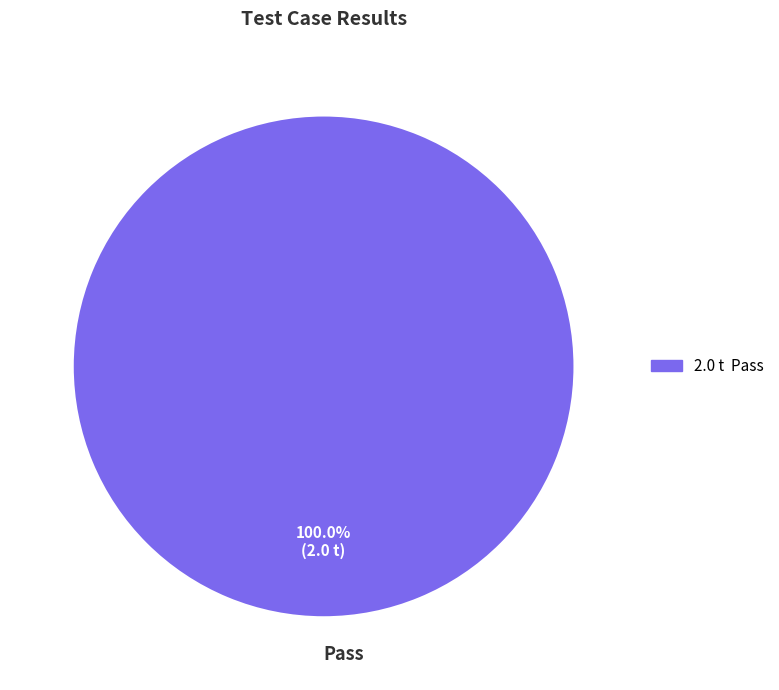

Rank the categories by value from lowest to highest.

Pass